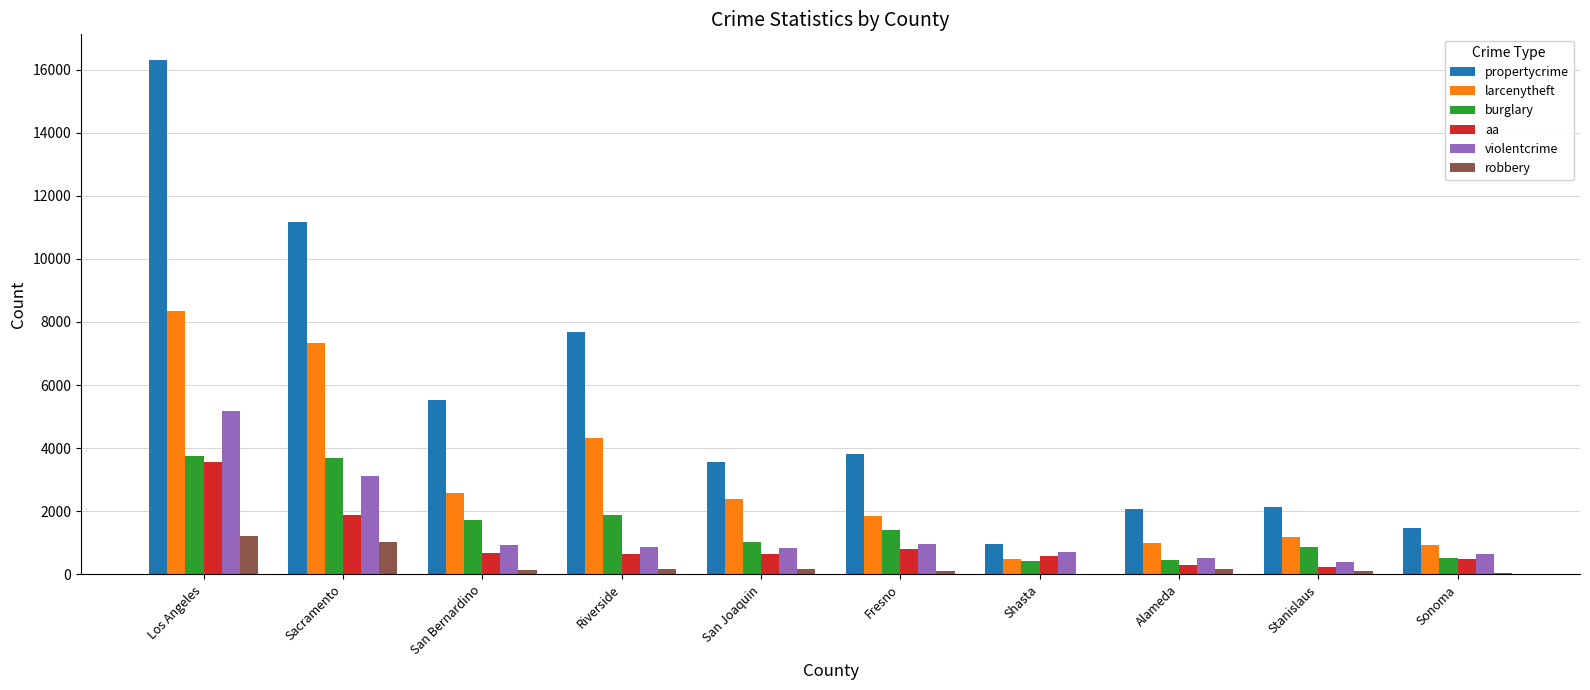

At which category is the sum across all series the highest?

Los Angeles